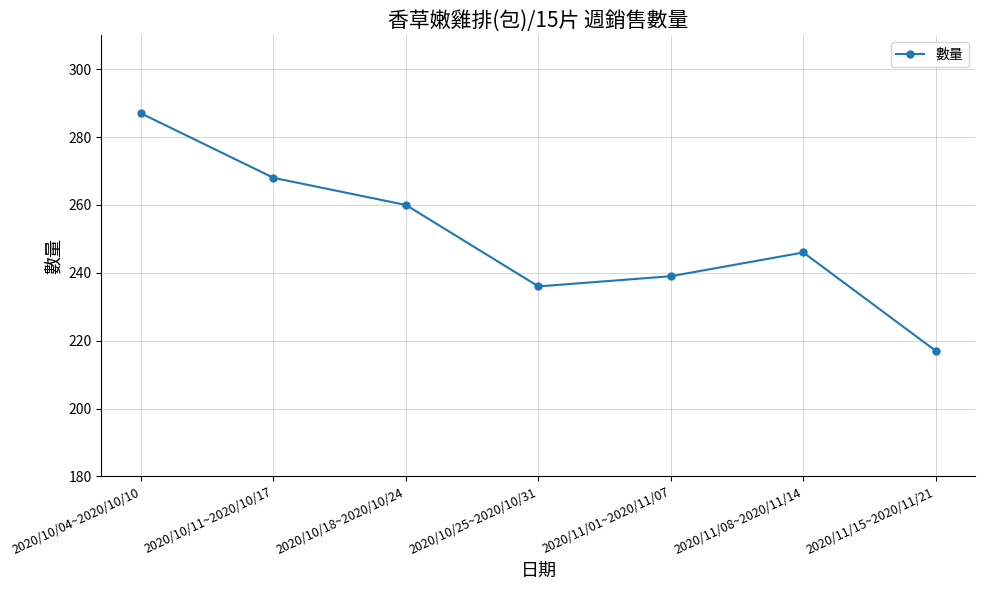

What is the maximum value shown in the chart?

287